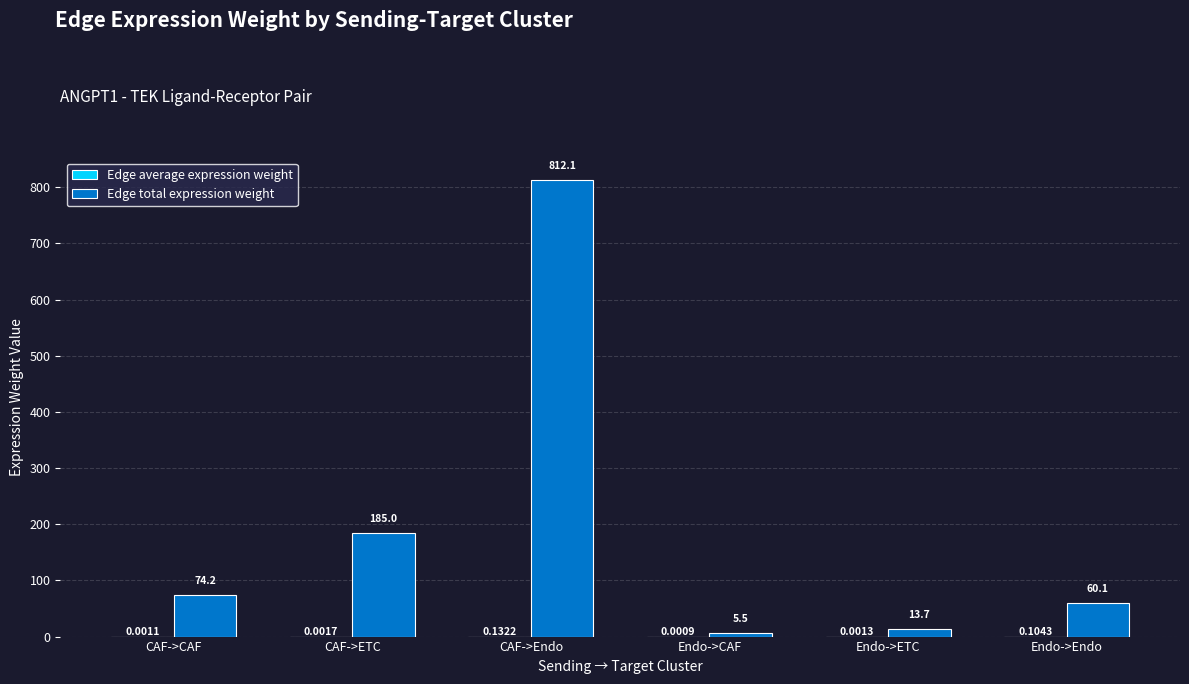

Count the number of data series in this chart.

2